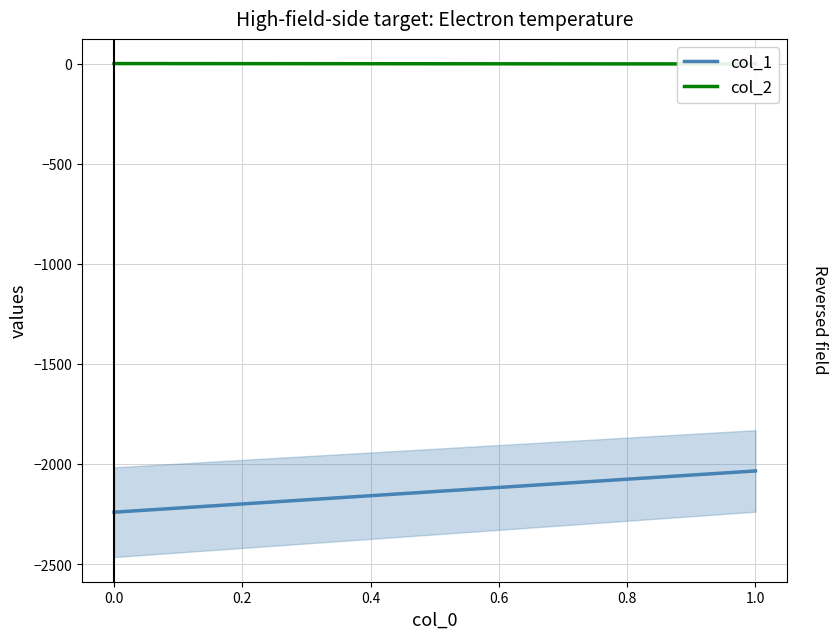

At how many categories does at least one series exceed -1396?

2